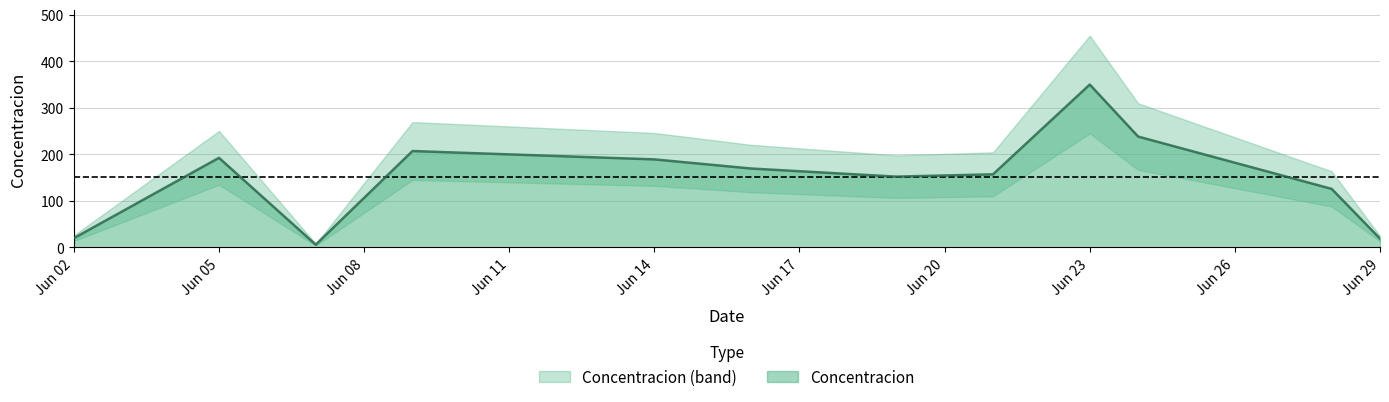

How many series are shown in this chart?

1